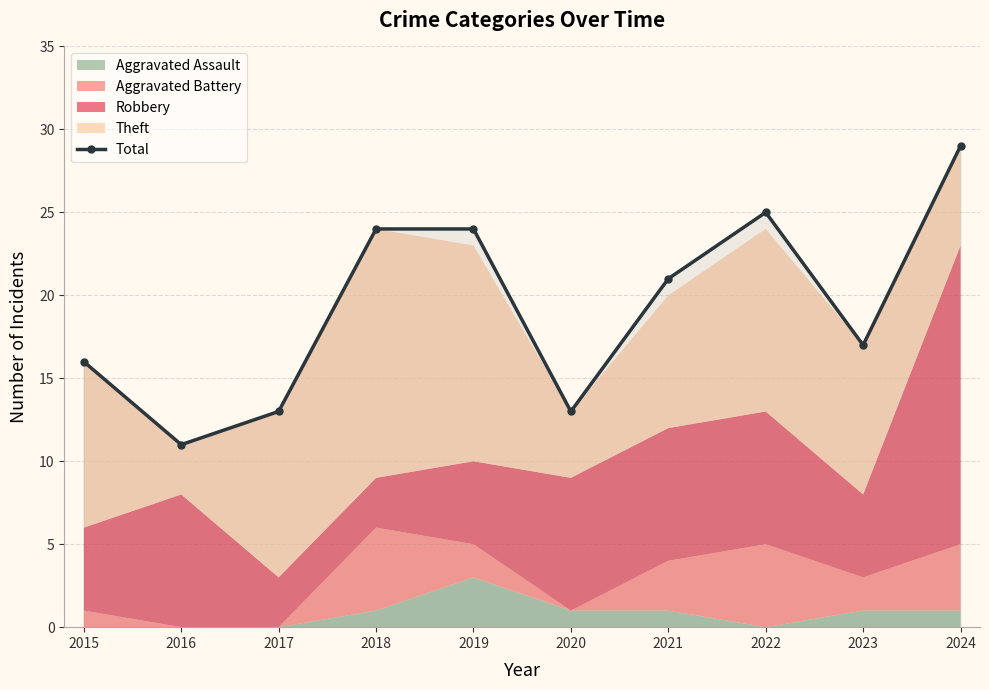

What is the average value?

19